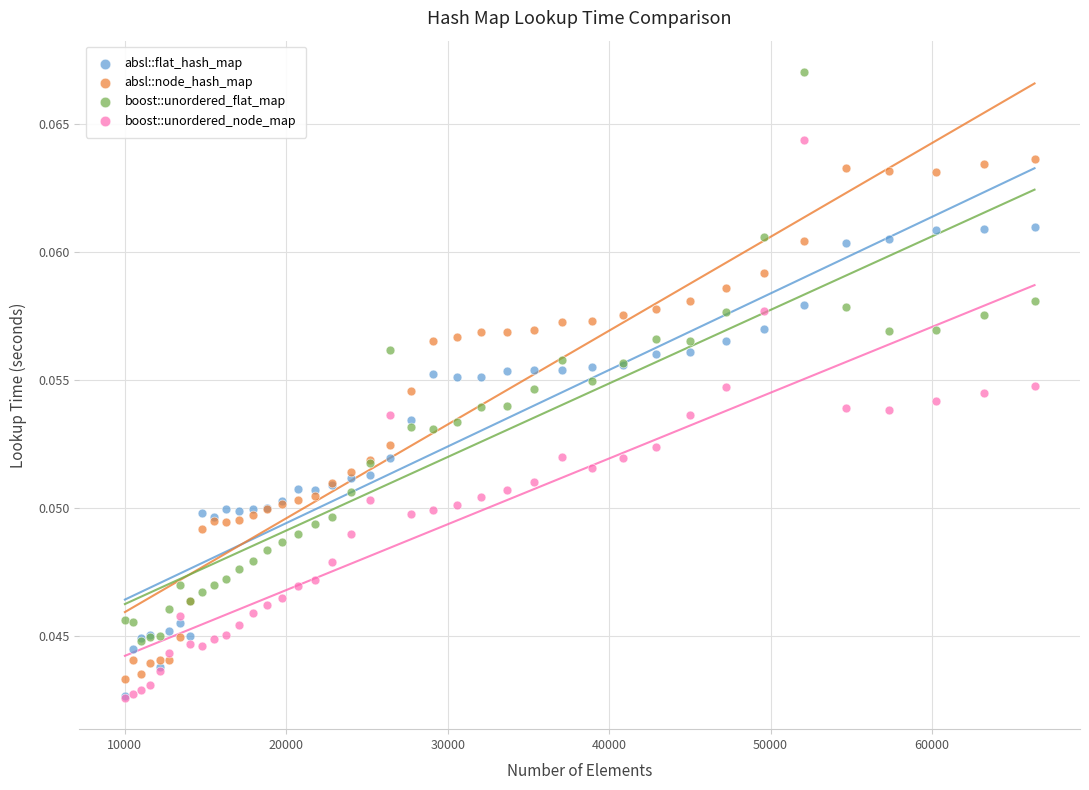

What are all the series names shown in the legend?

absl::flat_hash_map, absl::node_hash_map, boost::unordered_flat_map, boost::unordered_node_map